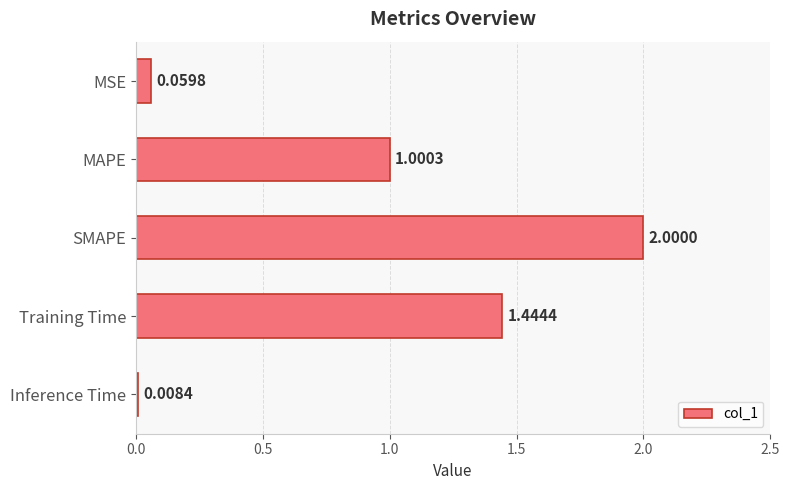

Rank the categories by value from lowest to highest.

Inference Time, MSE, MAPE, Training Time, SMAPE